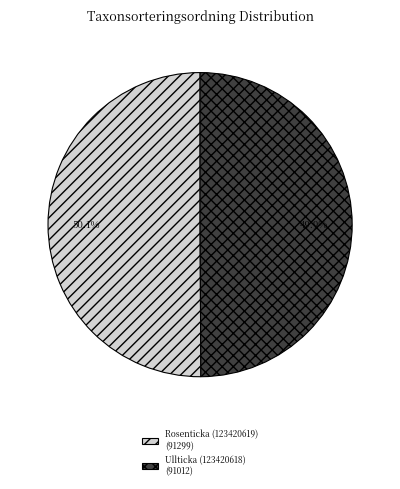

To the nearest percent, what percentage of the pie is Ullticka (123420618)?

50%